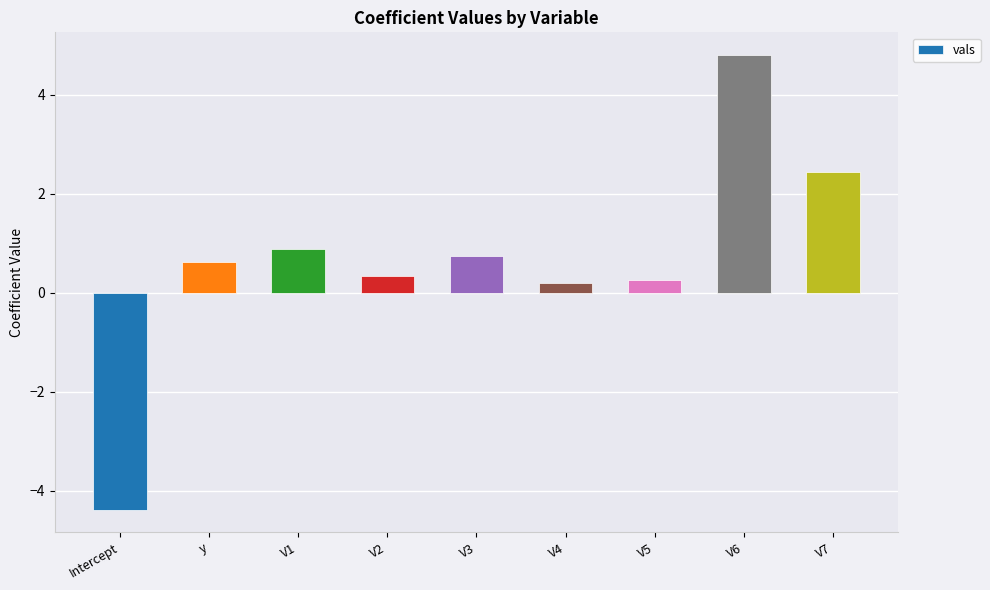

What is the change in value from V2 to V7?

+2.1